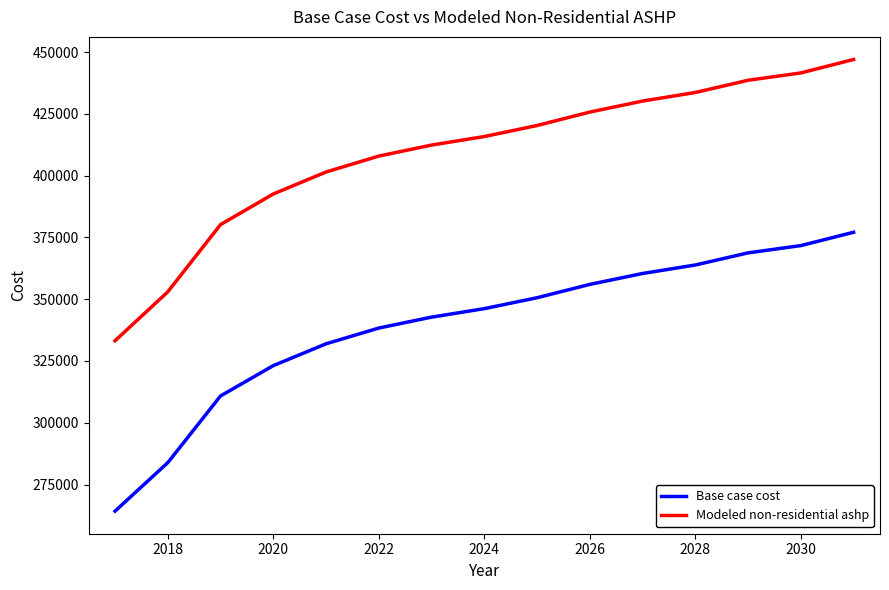

True or false: Modeled non-residential ashp has more than 0 points higher than both neighbors.

False